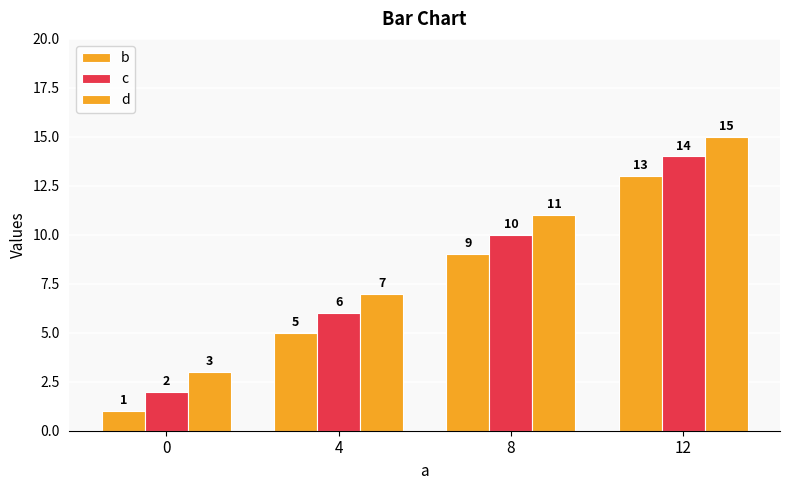

How many bars are there in total?

12